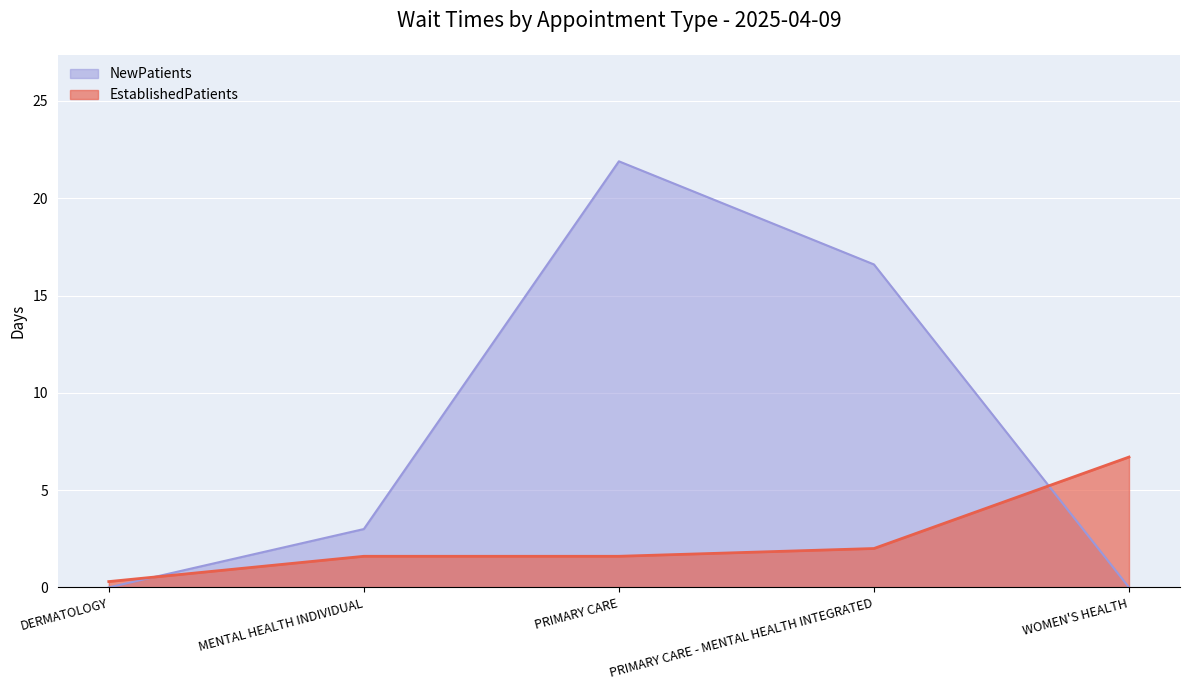

What is the difference between the NewPatients values at MENTAL HEALTH INDIVIDUAL and PRIMARY CARE - MENTAL HEALTH INTEGRATED?

13.6